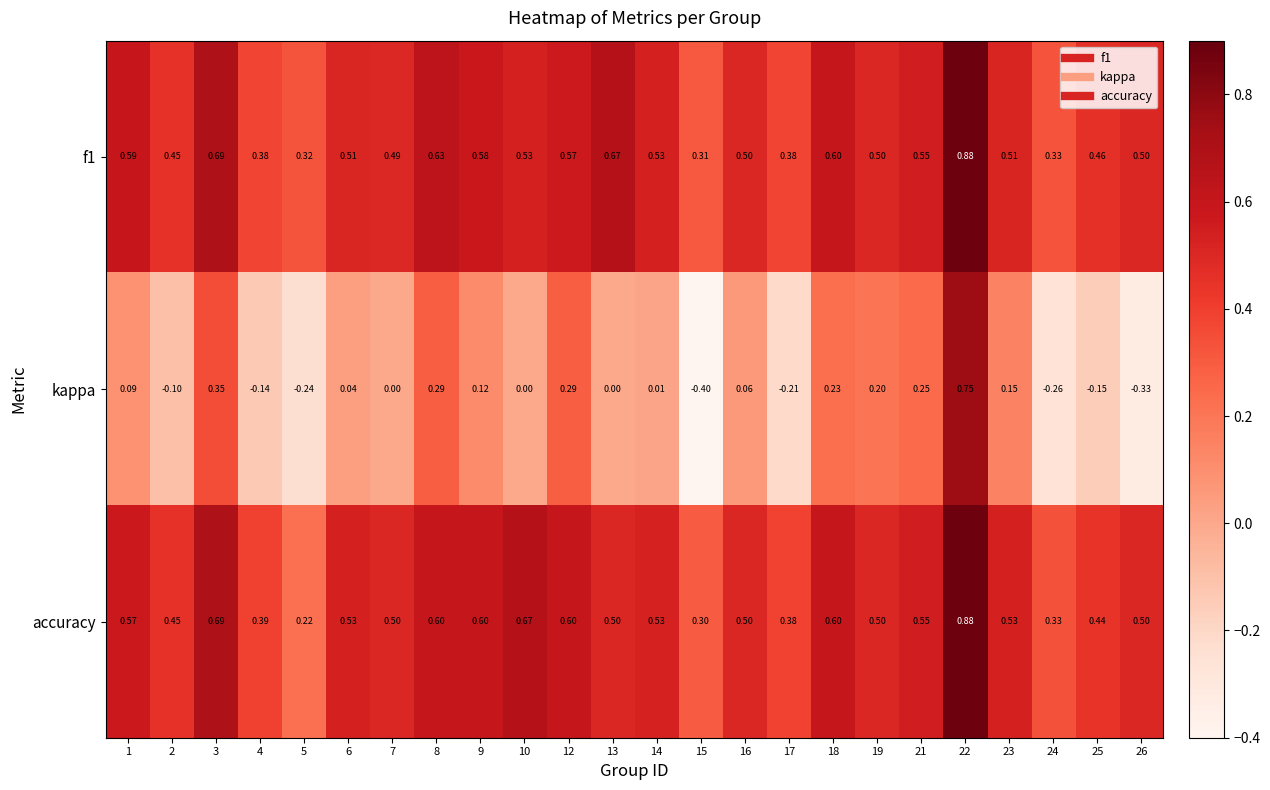

Which series has the largest range (max minus min)?

kappa